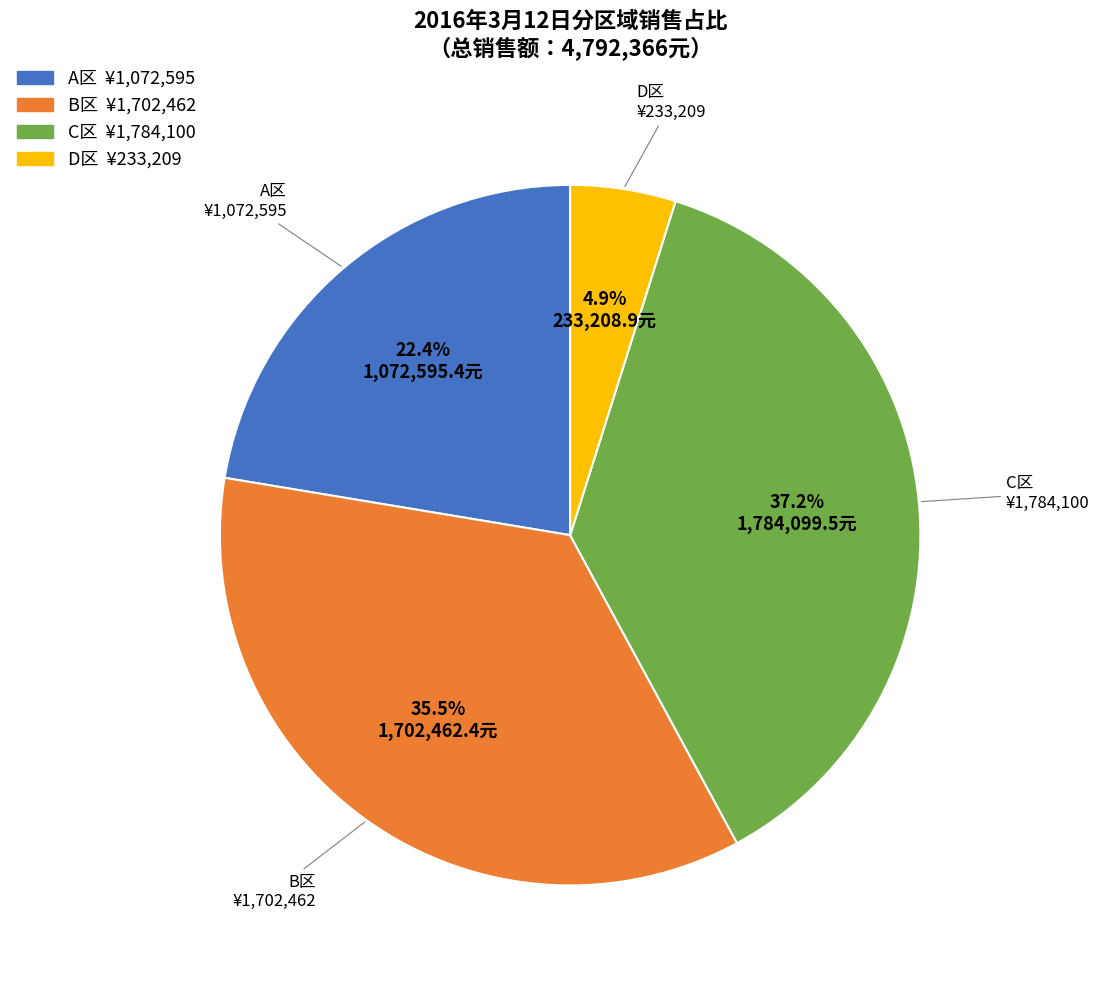

Count the number of slices in the pie.

4